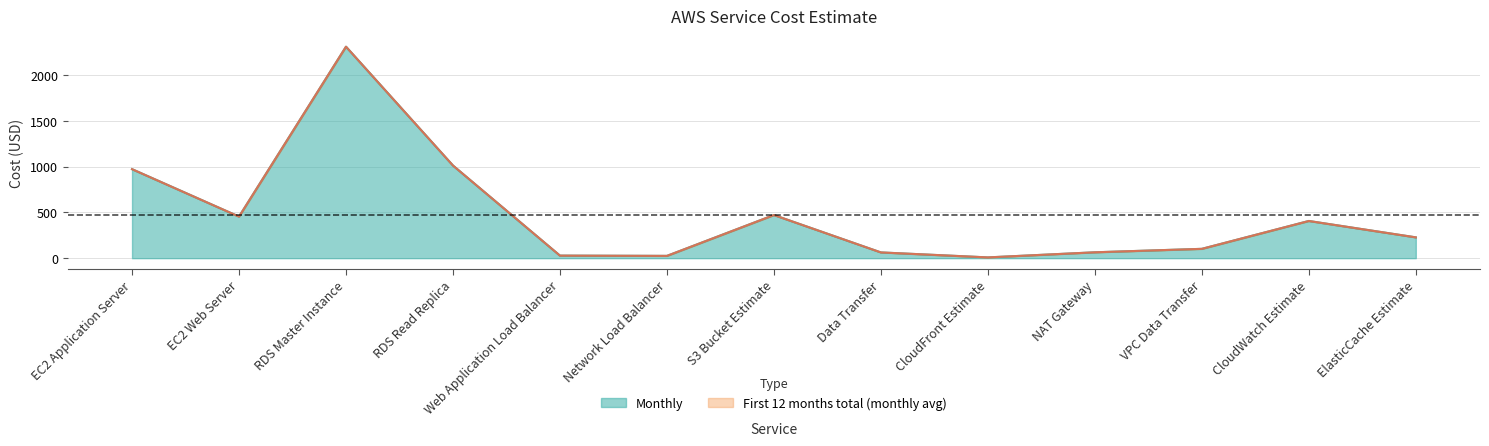

Is the value of First 12 months total at Data Transfer greater than the value of Monthly at RDS Master Instance?

No